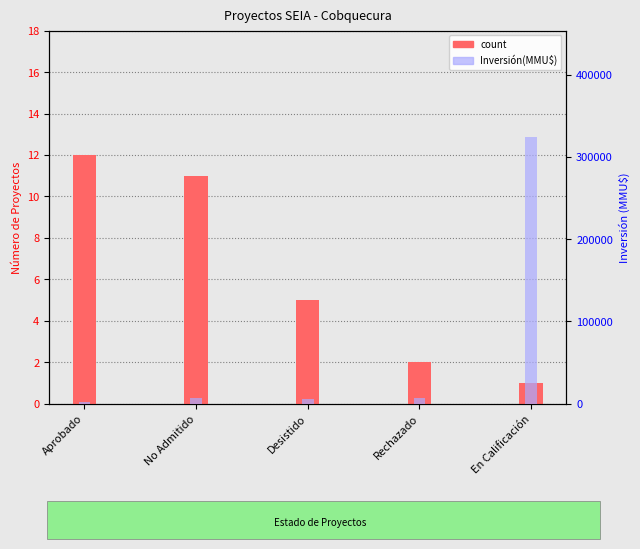

Are the bars horizontal?

No